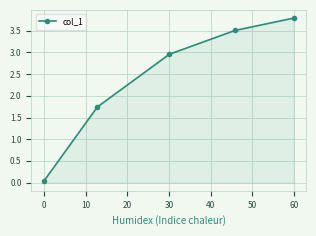

What is the difference between the second highest and second lowest values?

1.8